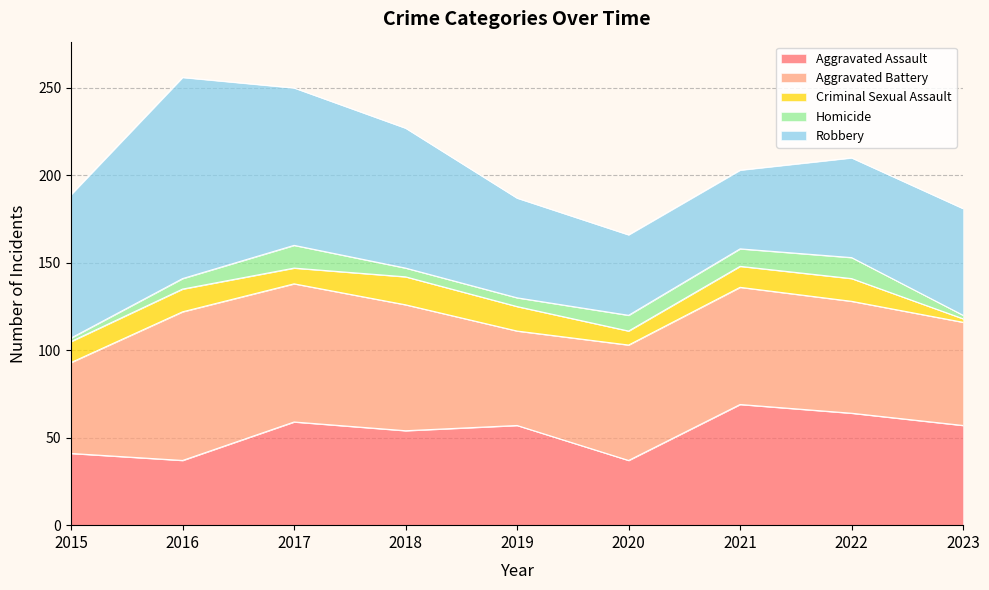

Where is the first local minimum for Aggravated Assault?

2016